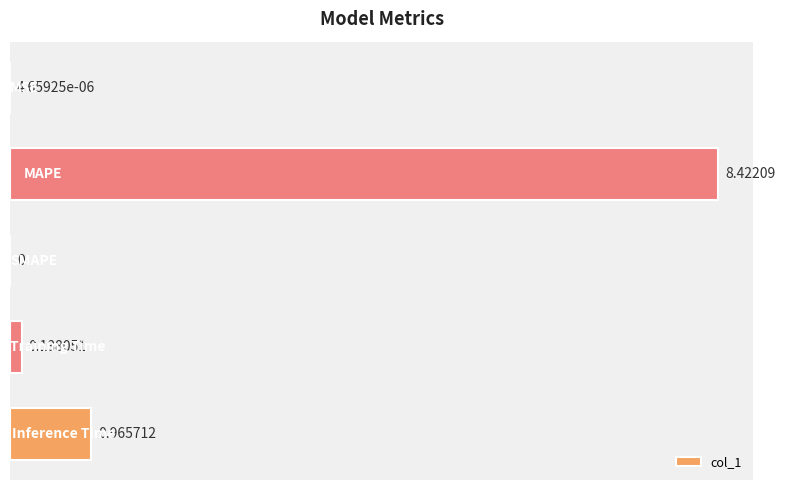

What is the sum of all values?

9.5